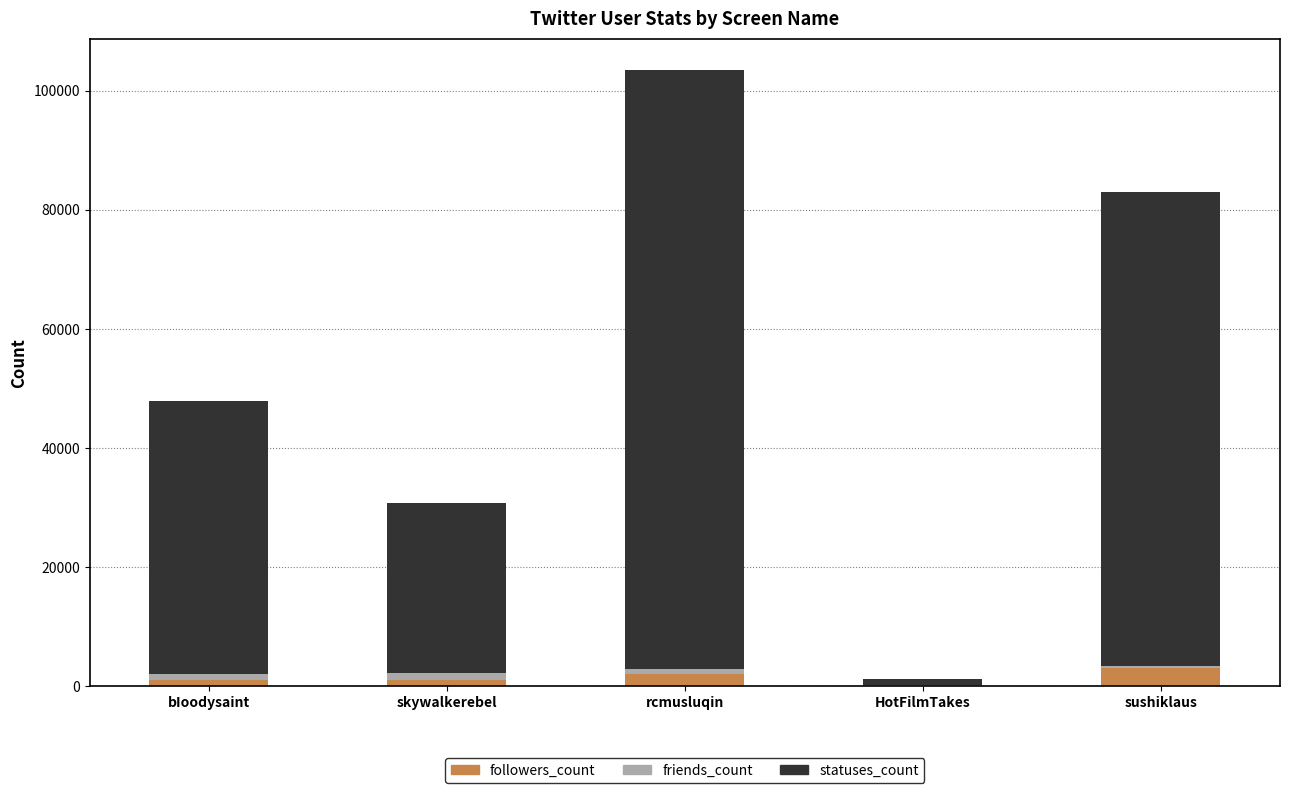

At which category is the sum across all series the highest?

rcmusluqin